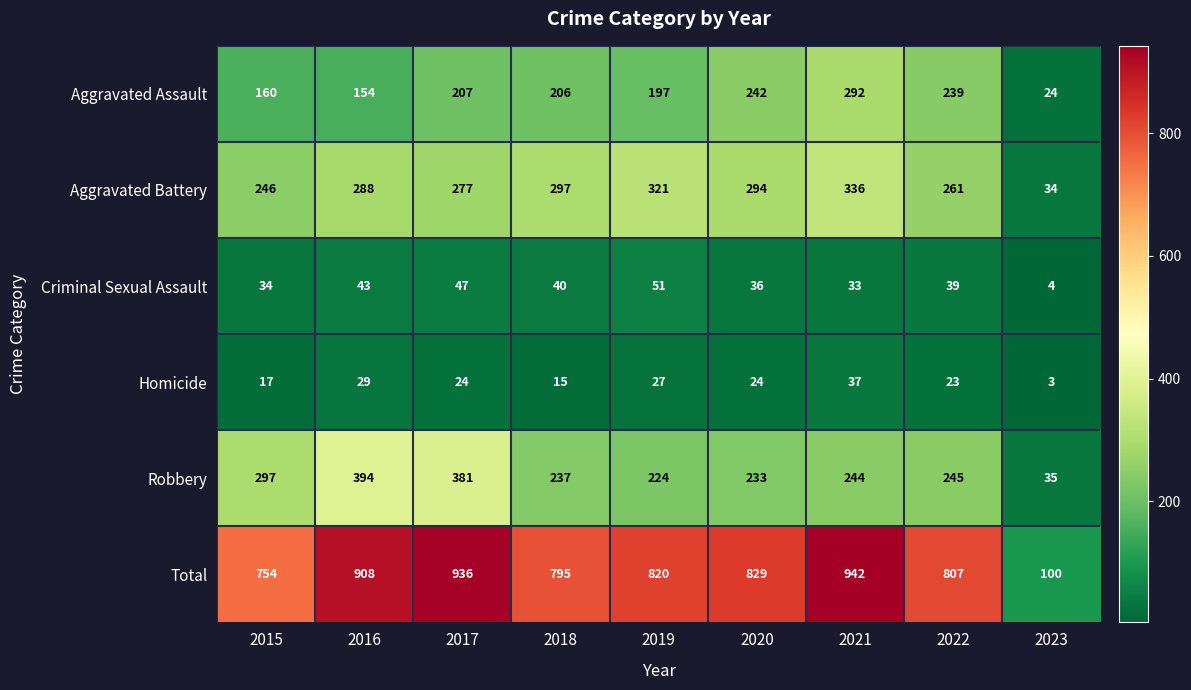

Is it true that Aggravated Assault equals 279 at 2018?

False